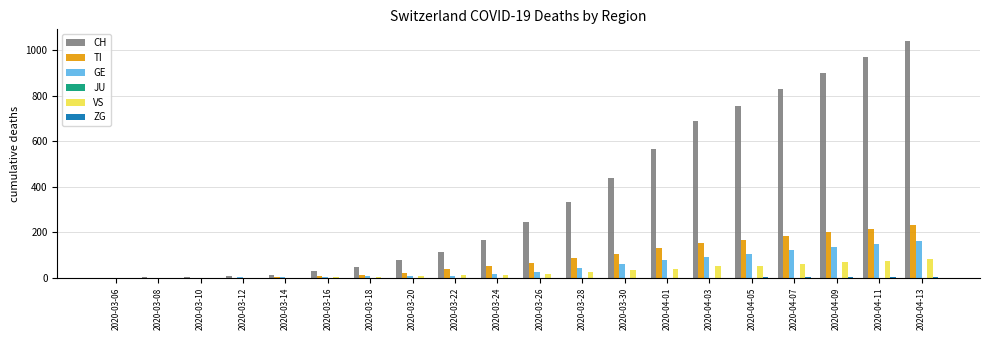

How many series are shown in this chart?

5